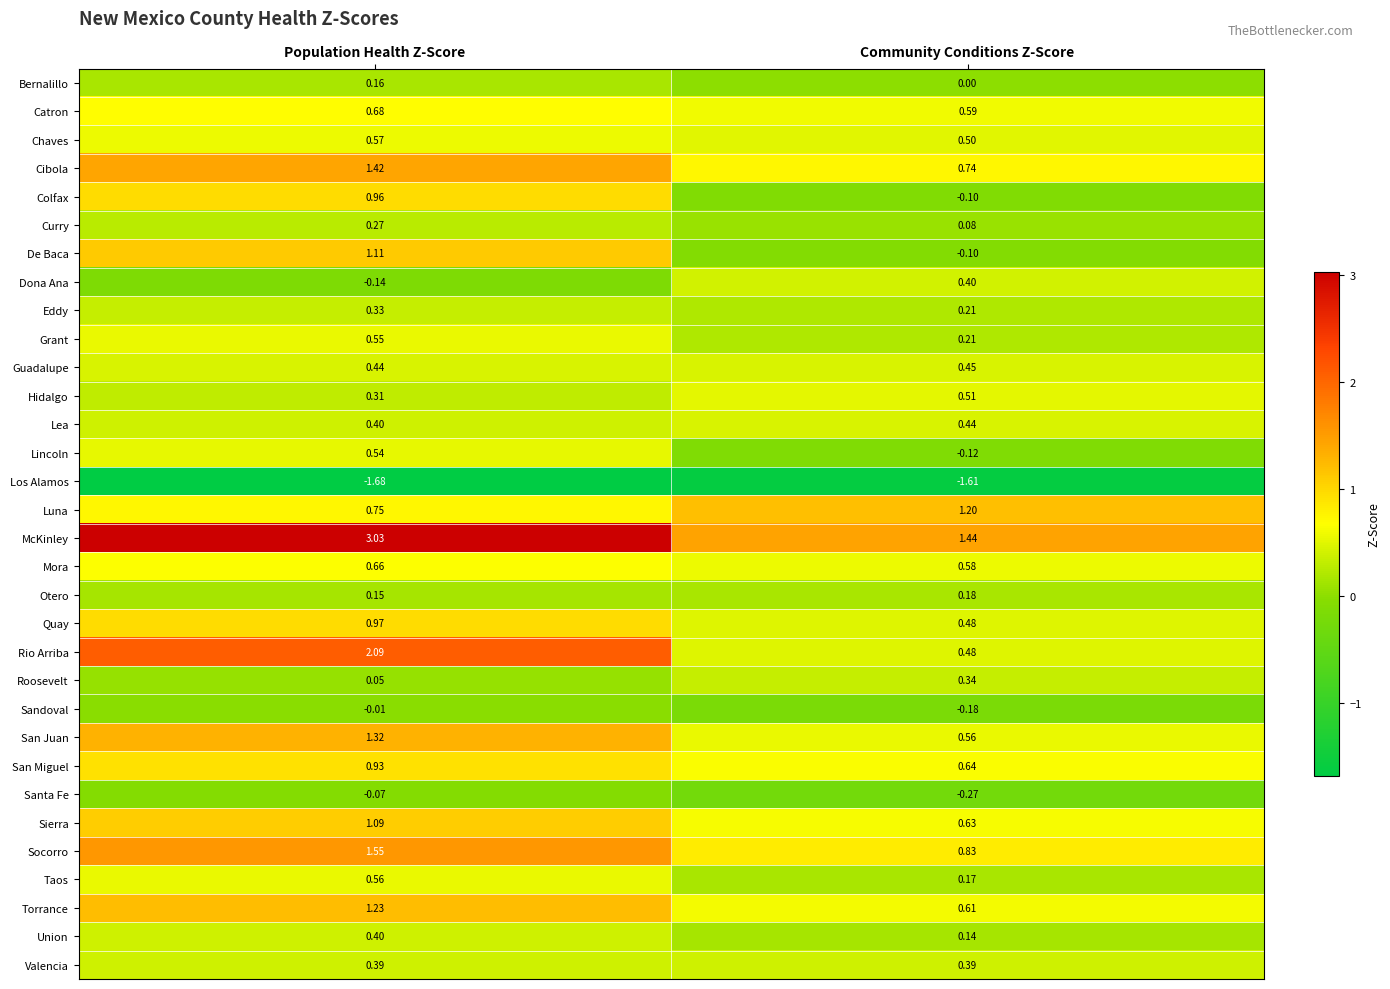

Count the number of categories in the chart.

2